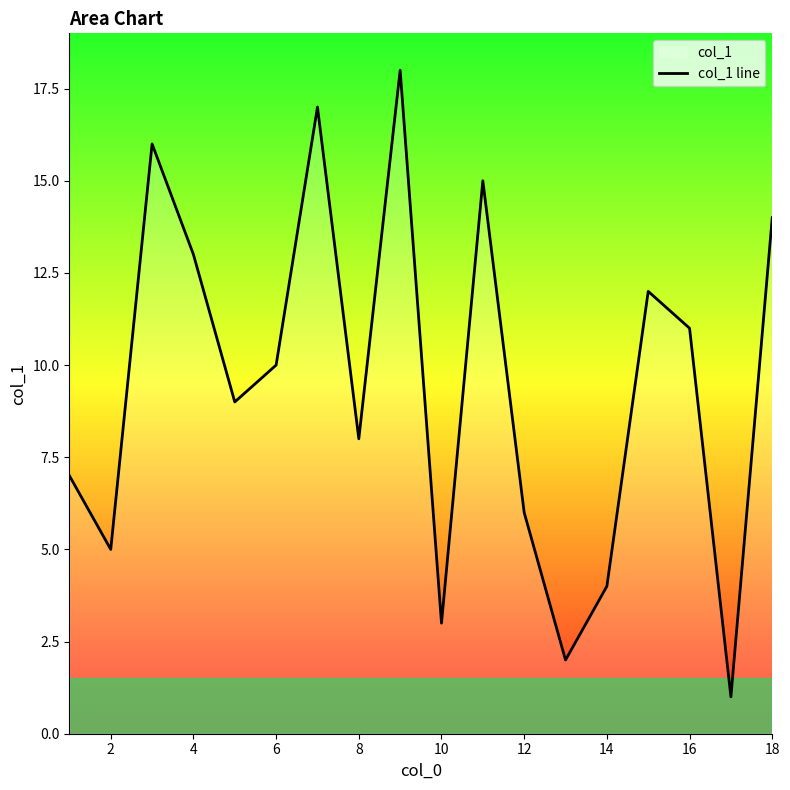

The value at 16 is 1. True or false?

False